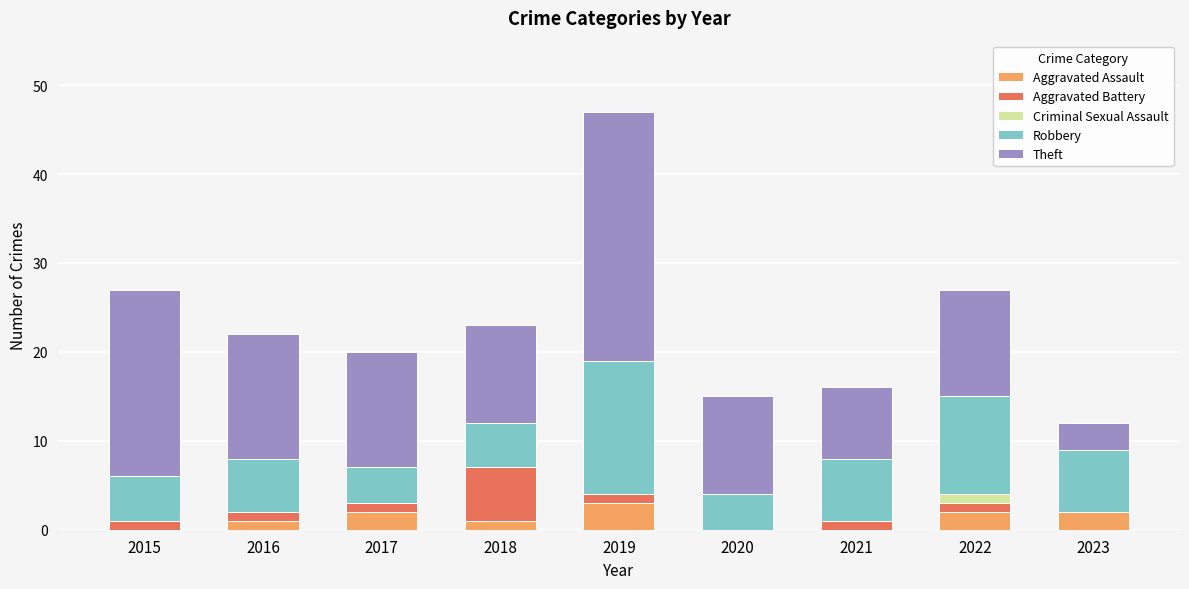

At which category is the sum across all series the highest?

2019